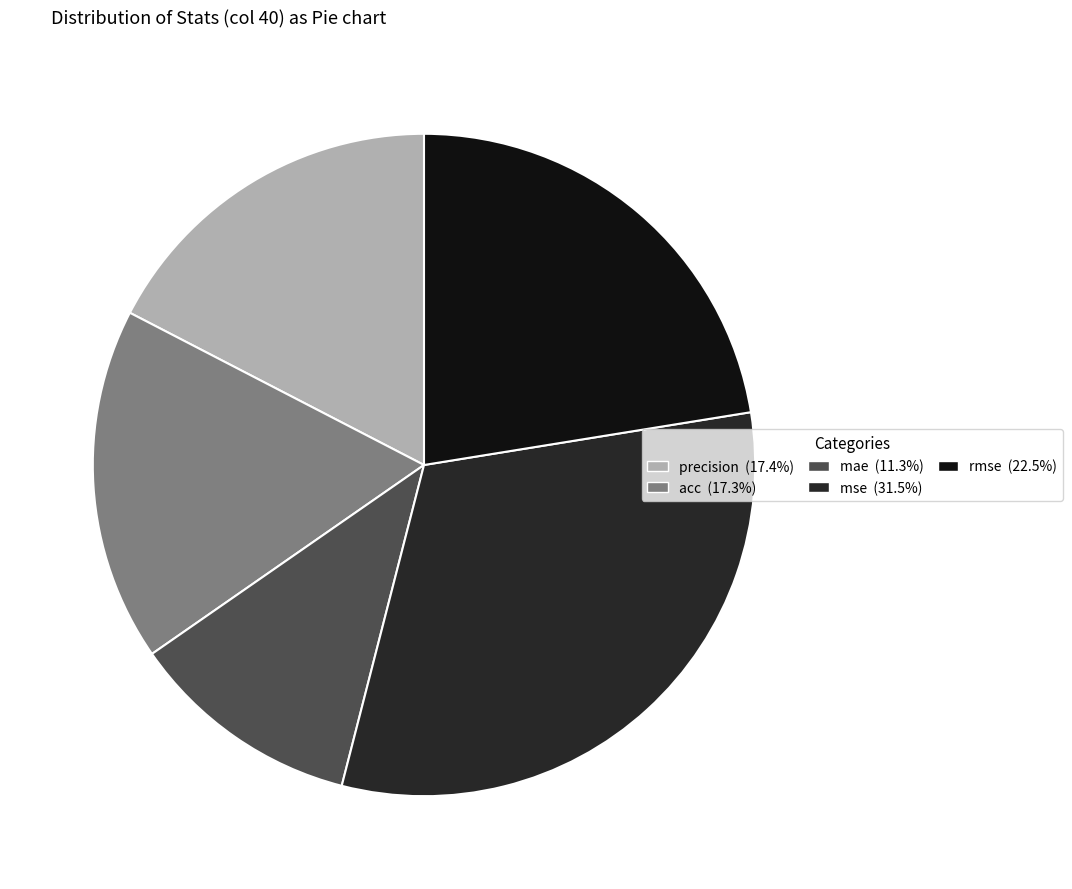

Which has a higher value, acc or rmse?

rmse